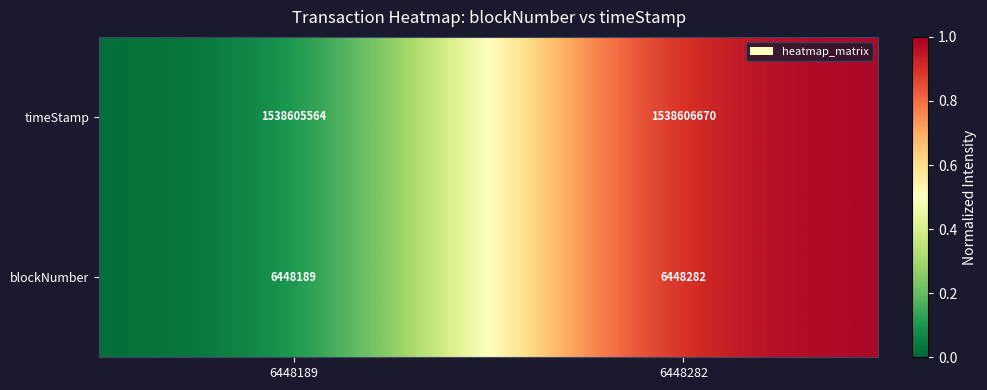

Reading left to right, transcribe all the data shown in this chart.

timeStamp: 1538605564	1538606670
blockNumber: 6448189	6448282